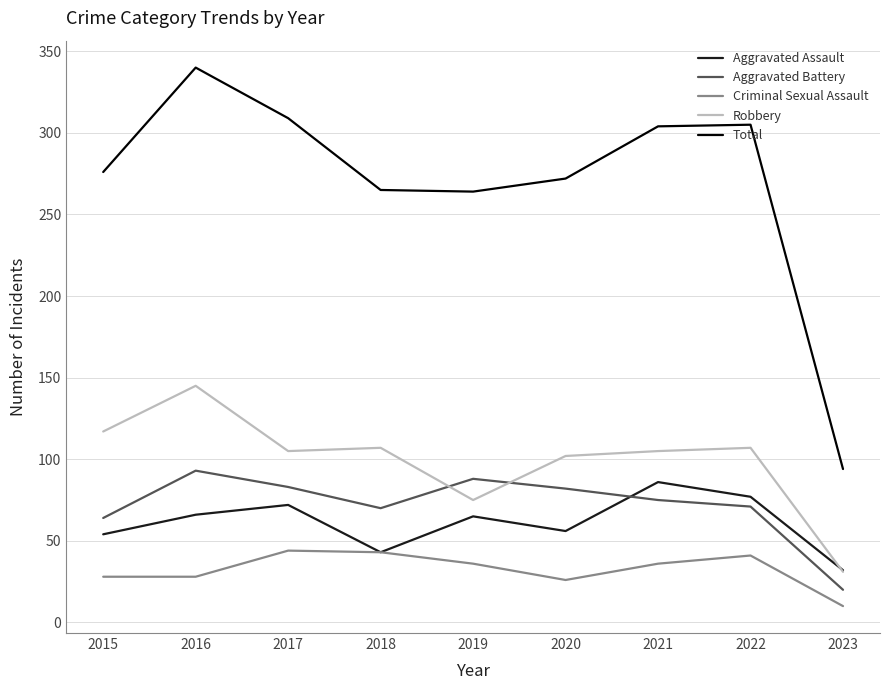

At which category does the chart reach its peak across all series?

2016